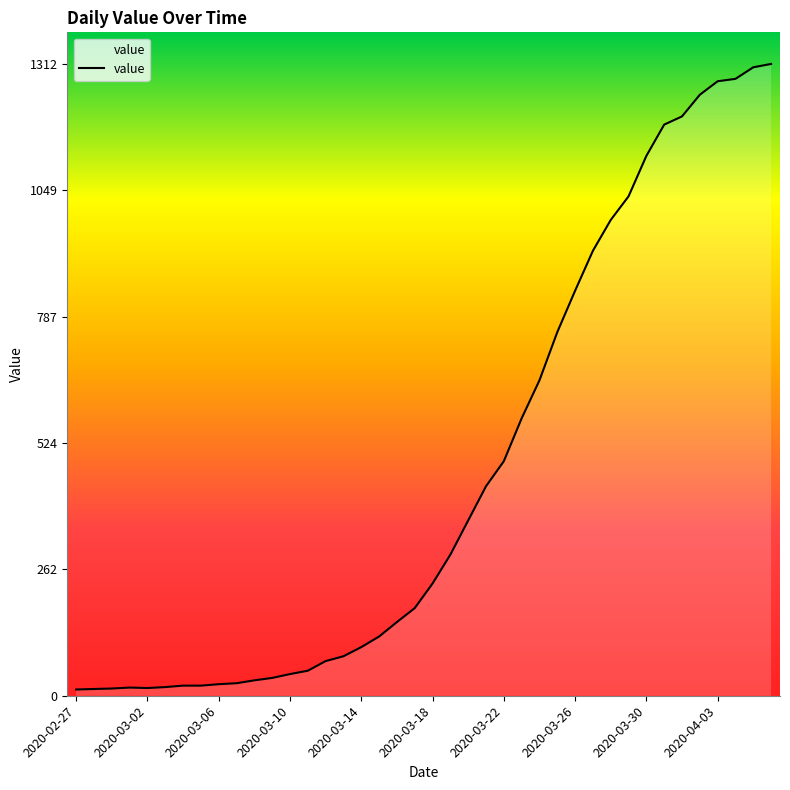

What is the difference between the maximum and second lowest values?

1298